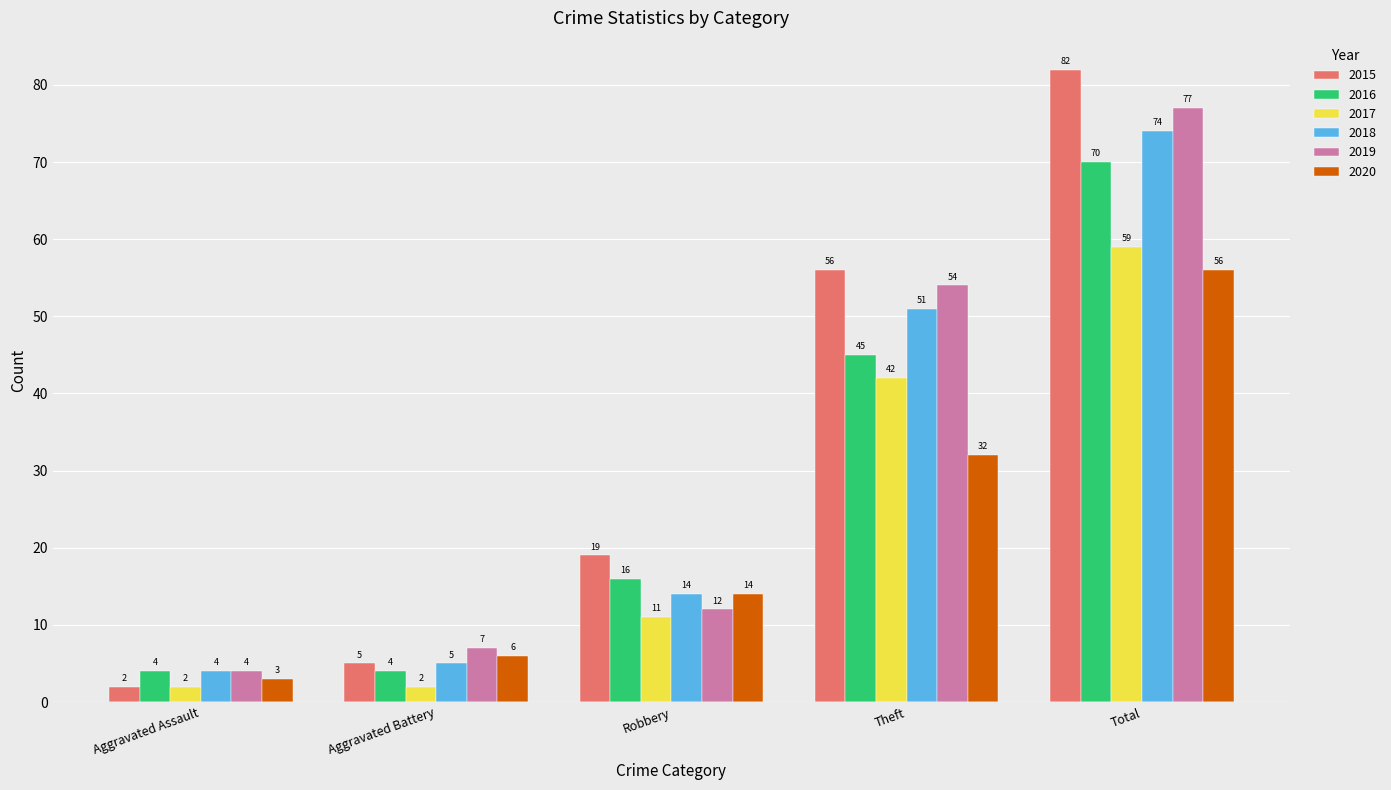

Are the bars horizontal?

No